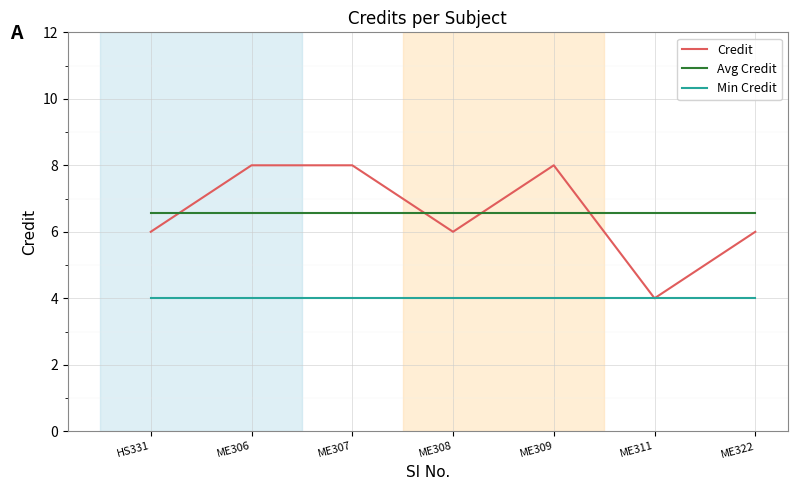

What is the difference between the highest and lowest values at ME322?

2.6